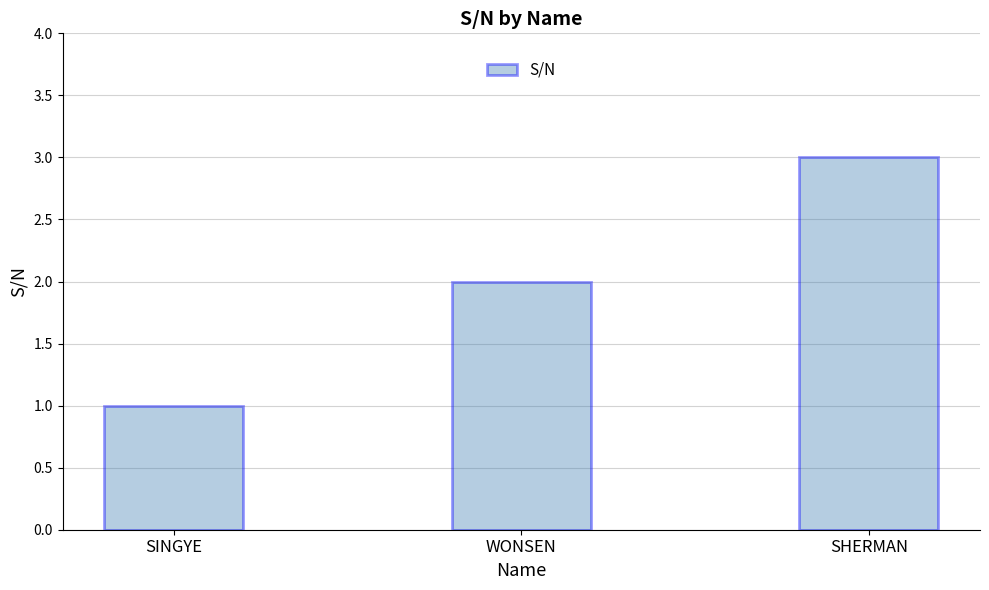

Where is the data nearest to the value 2?

WONSEN